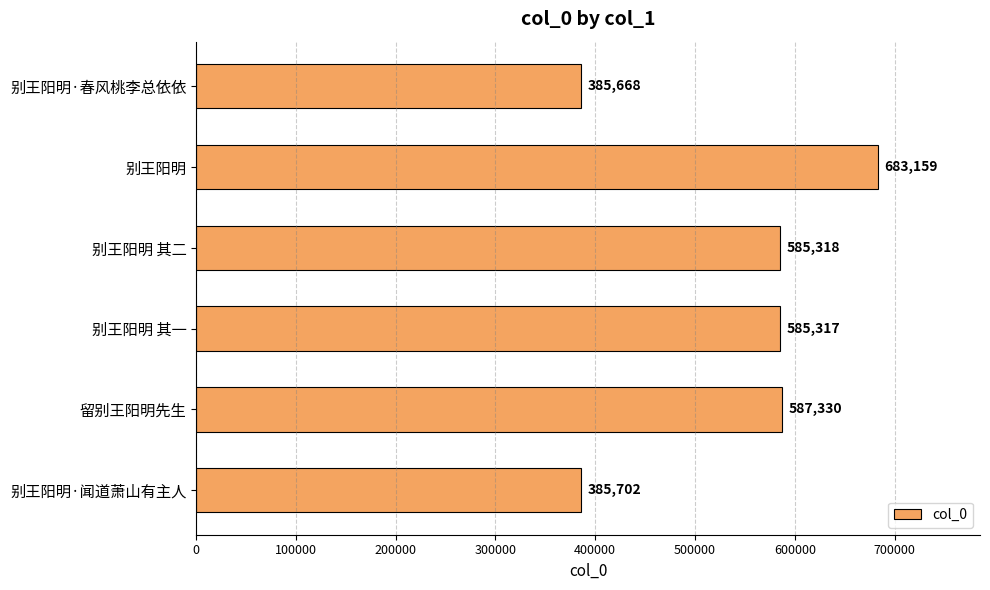

List the labels in order of value, smallest first.

别王阳明·春风桃李总依依, 别王阳明·闻道萧山有主人, 别王阳明 其一, 别王阳明 其二, 留别王阳明先生, 别王阳明